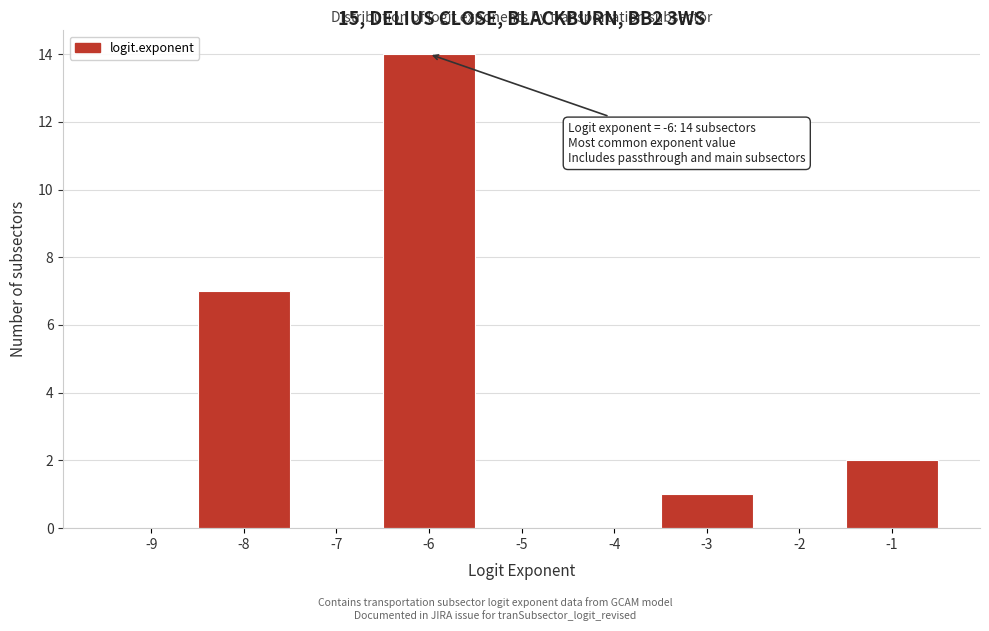

Reading left to right, extract all data points from this chart.

-9=0	-8=7	-7=0	-6=14	-5=0	-4=0	-3=1	-2=0	-1=2